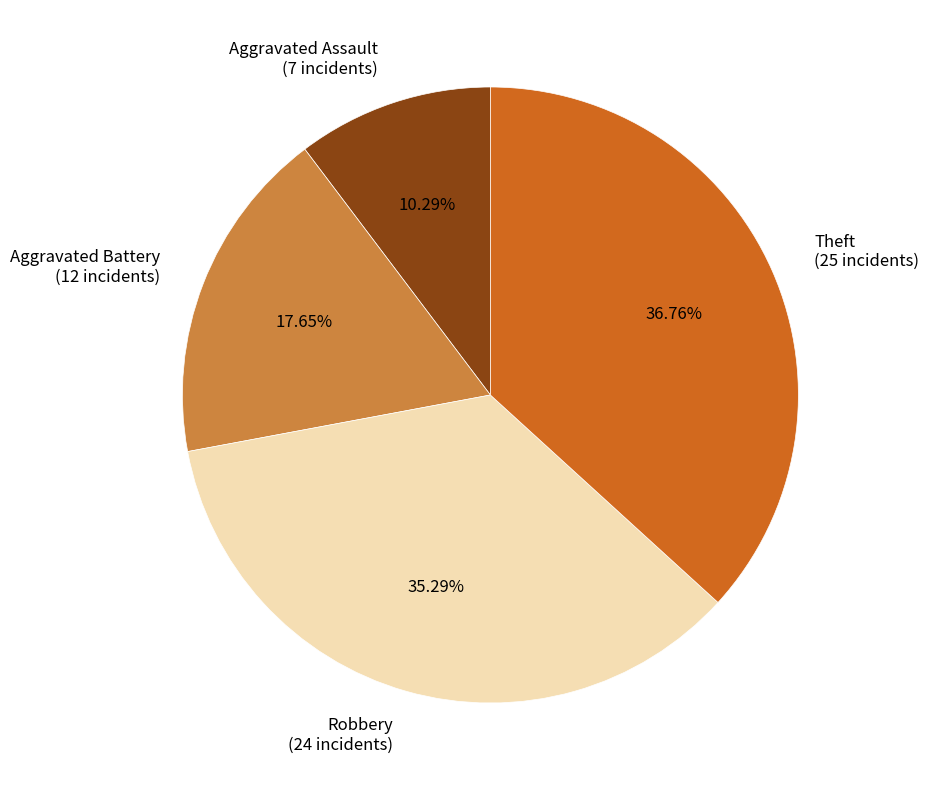

How many segments does this pie chart have?

4